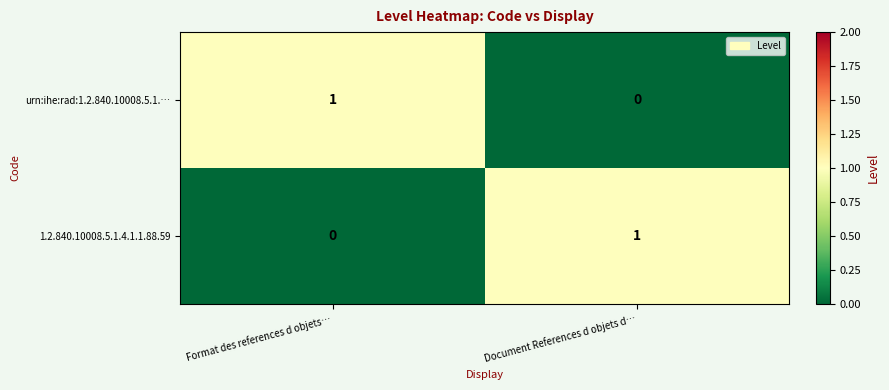

Which category has the lowest value in the 1.2.840.10008.5.1.4.1.1.88.59 series?

Format des references d objets…